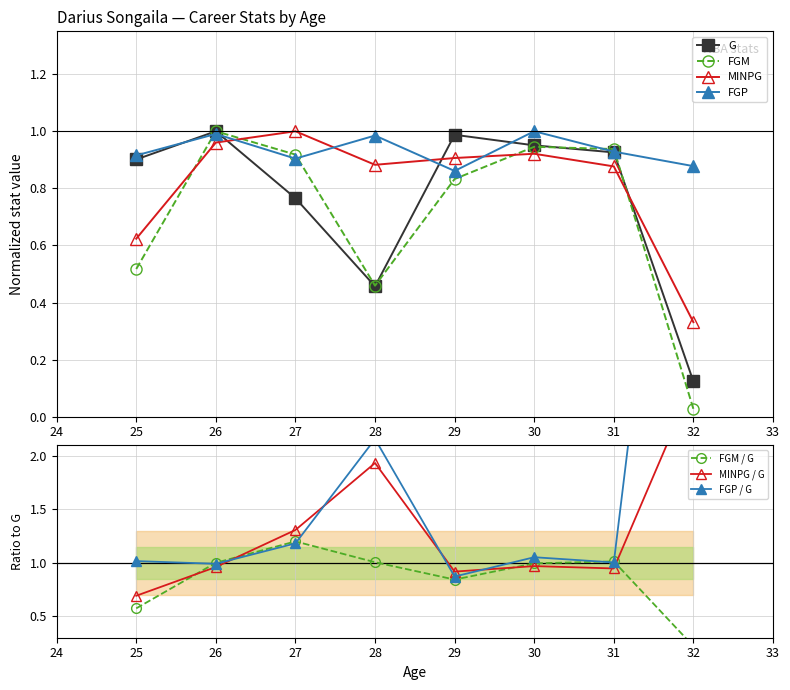

Reading right to left, transcribe all the data shown in this chart.

G: 0.1	0.9	1.0	1.0	0.5	0.8	1.0	0.9
MINPG: 0.3	0.9	0.9	0.9	0.9	1.0	1.0	0.6
FGM: 0.0	0.9	0.9	0.8	0.5	0.9	1.0	0.5
FGP: 0.9	0.9	1.0	0.9	1.0	0.9	1.0	0.9